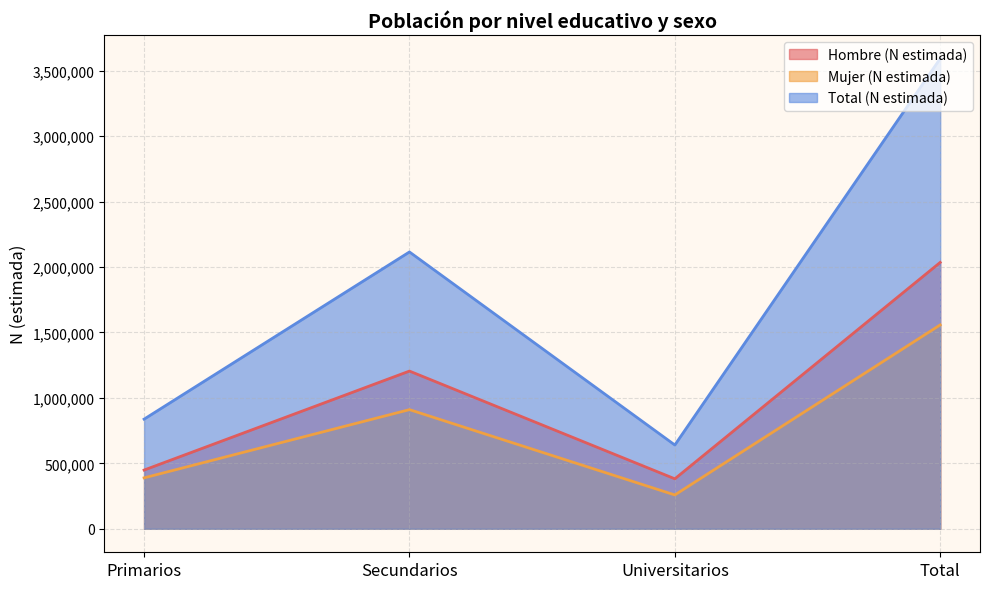

What is the sum of all Hombre (N estimada) values?

4070242